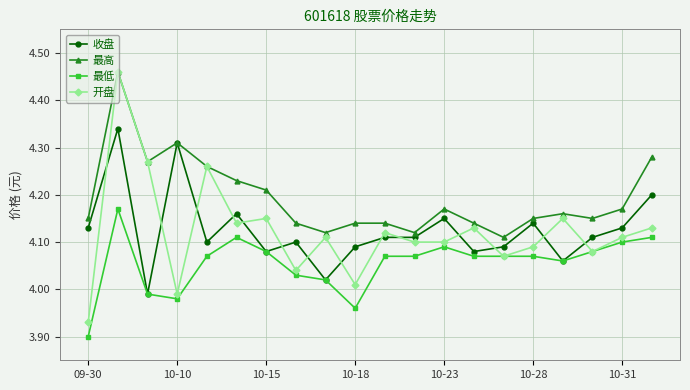

How many 最高 values are between 4 and 5?

20